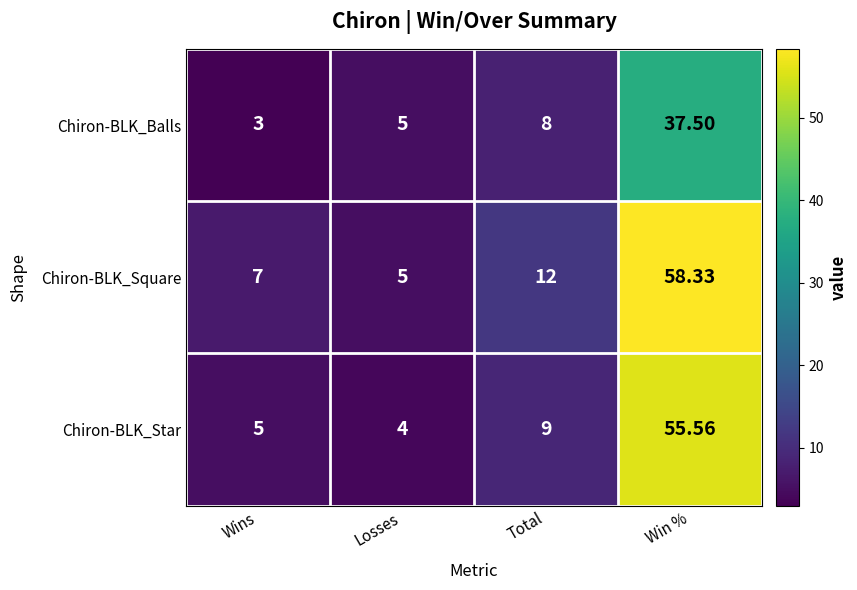

Where is Chiron-BLK_Square nearest to the value 31?

Total